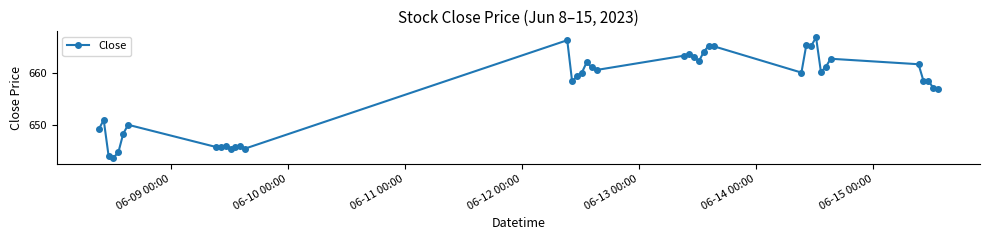

True or false: the data has more than 2 interior local peaks.

True